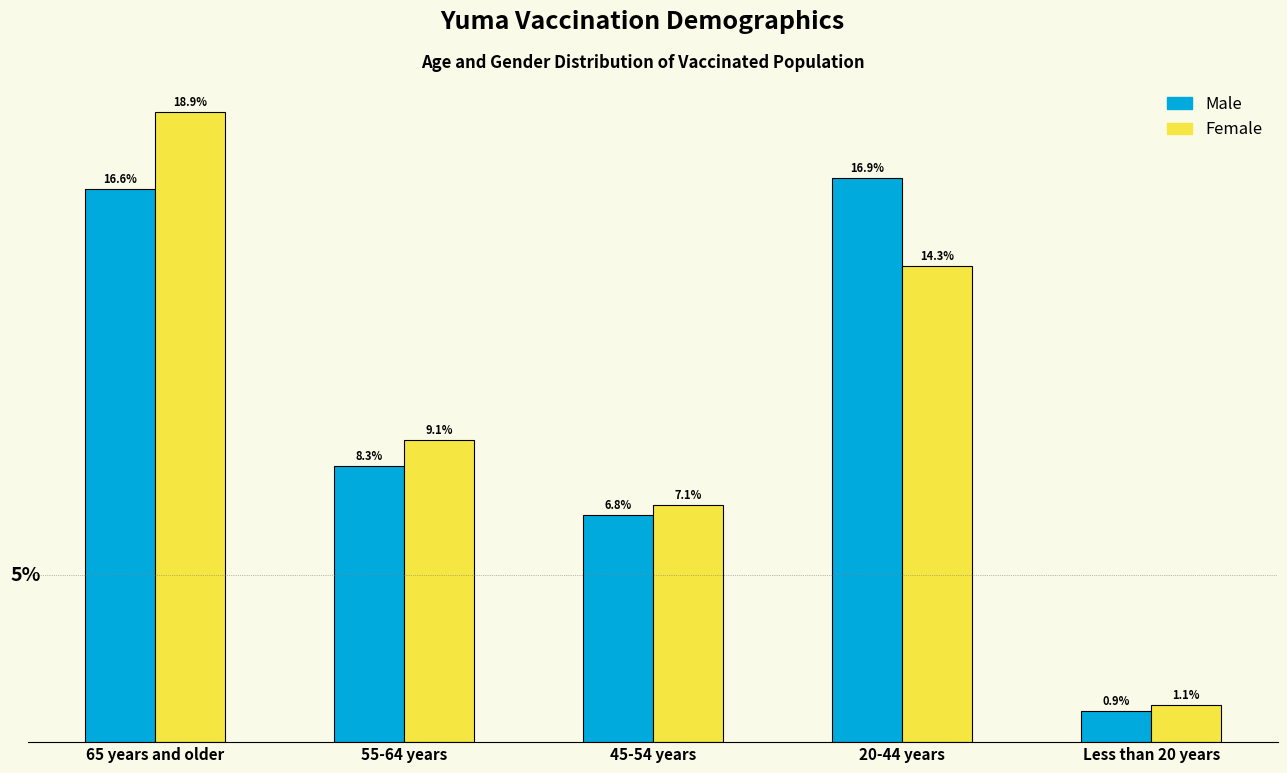

Are the bars grouped side by side (vs. stacked)?

Yes